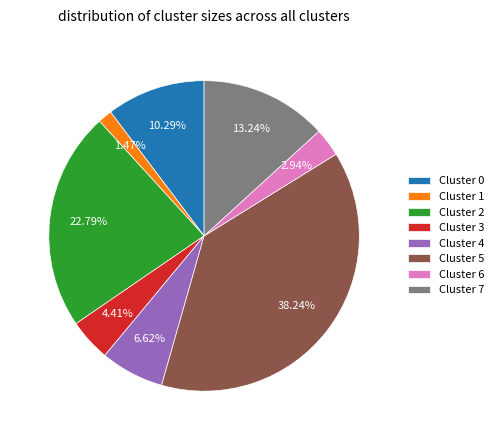

To the nearest percent, what is the difference between the Cluster 6 and Cluster 7 slice percentages?

10%